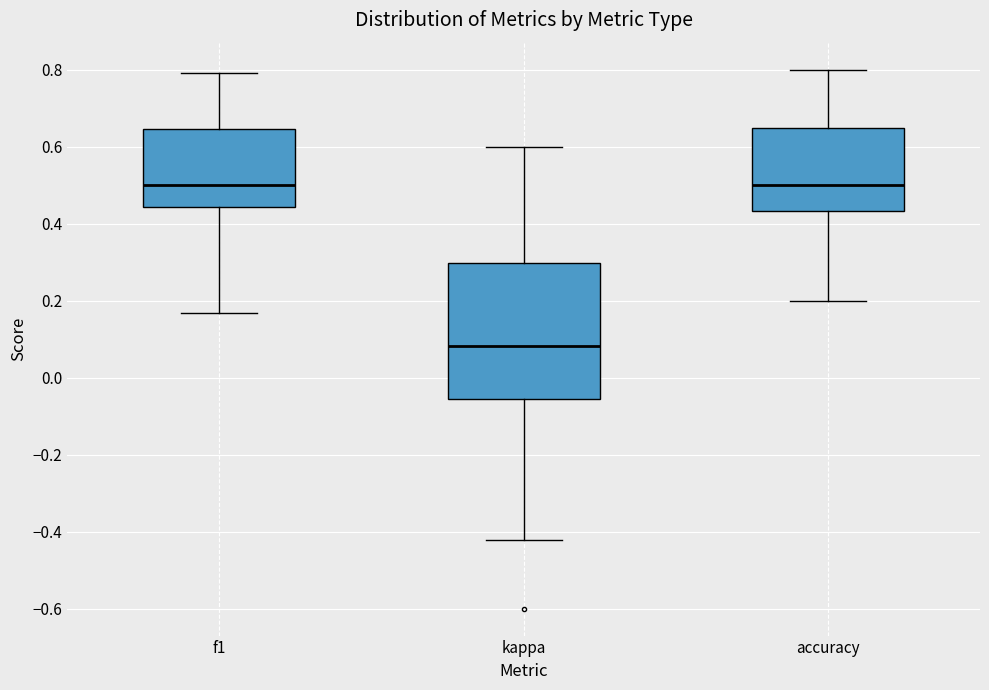

Where is the lower edge of the box for kappa on the y-axis? The values are not printed on the chart, so give them approximately, as read against the axis.

-0.06